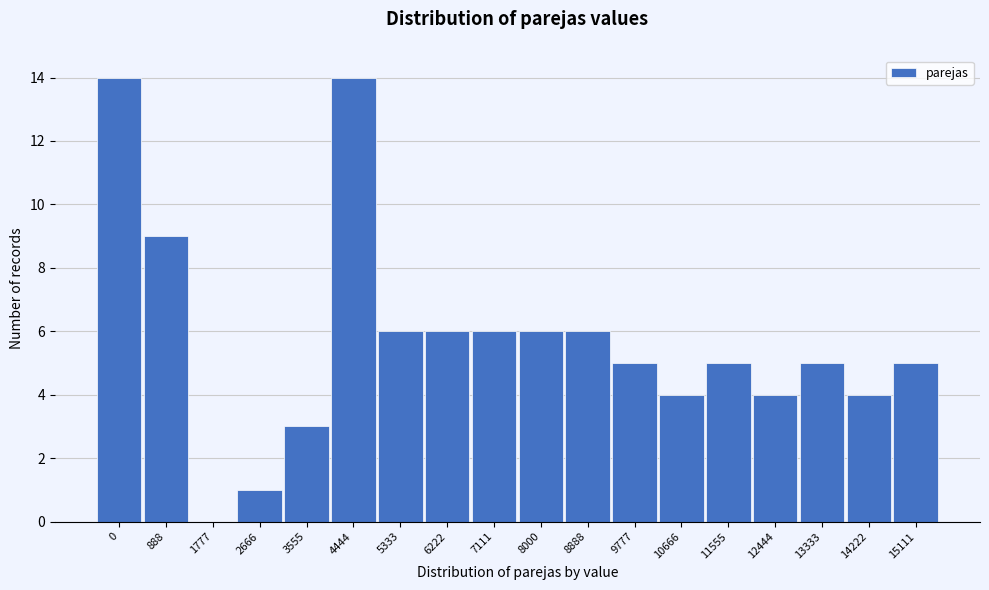

Reading right to left, transcribe all the data shown in this chart.

15111=5	14222=4	13333=5	12444=4	11555=5	10666=4	9777=5	8888=6	8000=6	7111=6	6222=6	5333=6	4444=14	3555=3	2666=1	1777=0	888=9	0=14